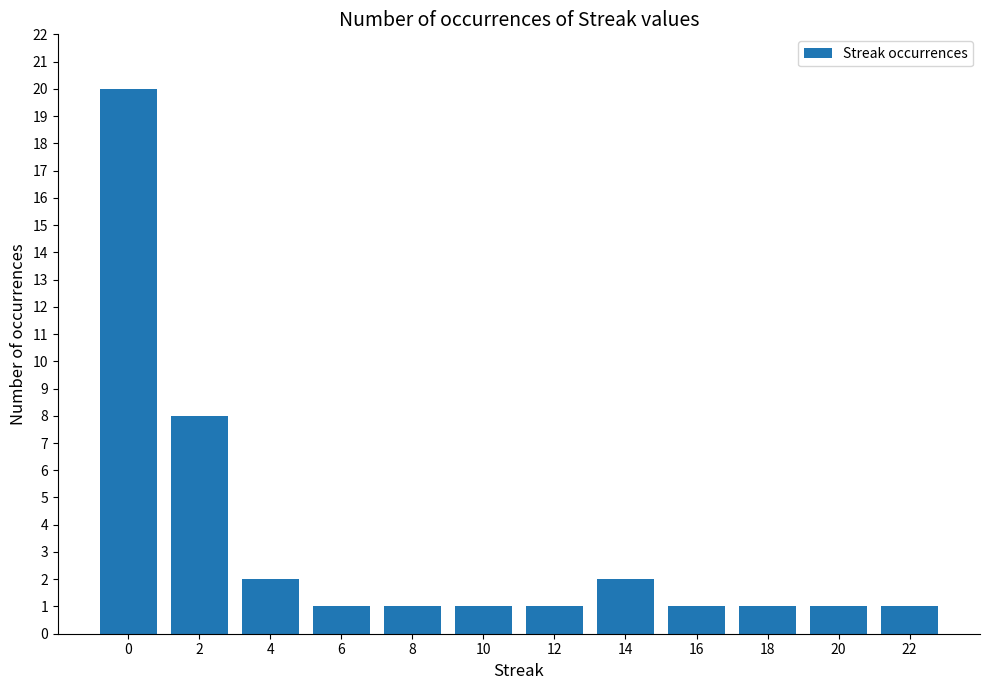

What is the value of the 2nd bar from the left?

8